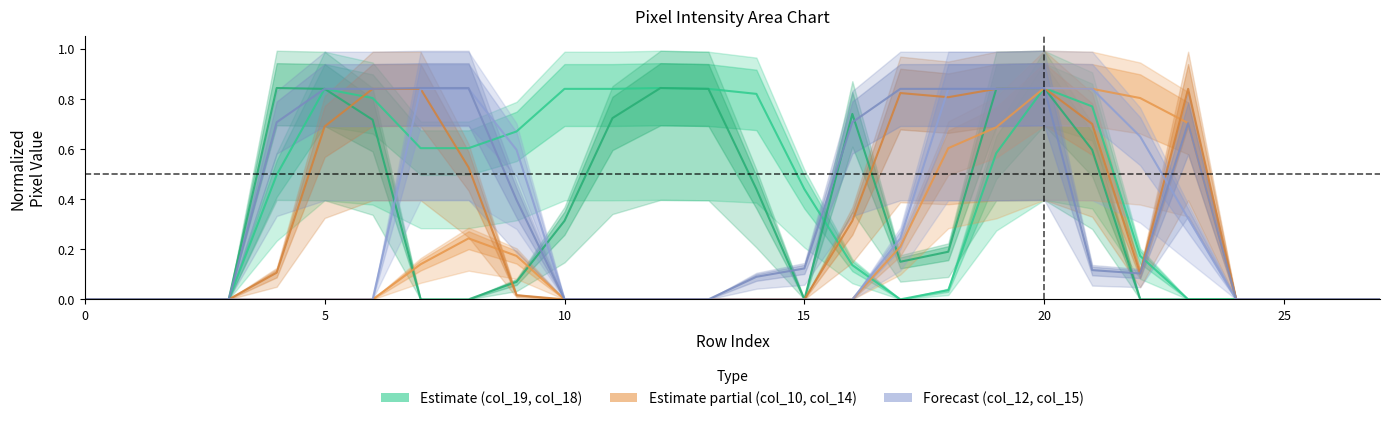

At which category does col_10 reach its first local peak?

8